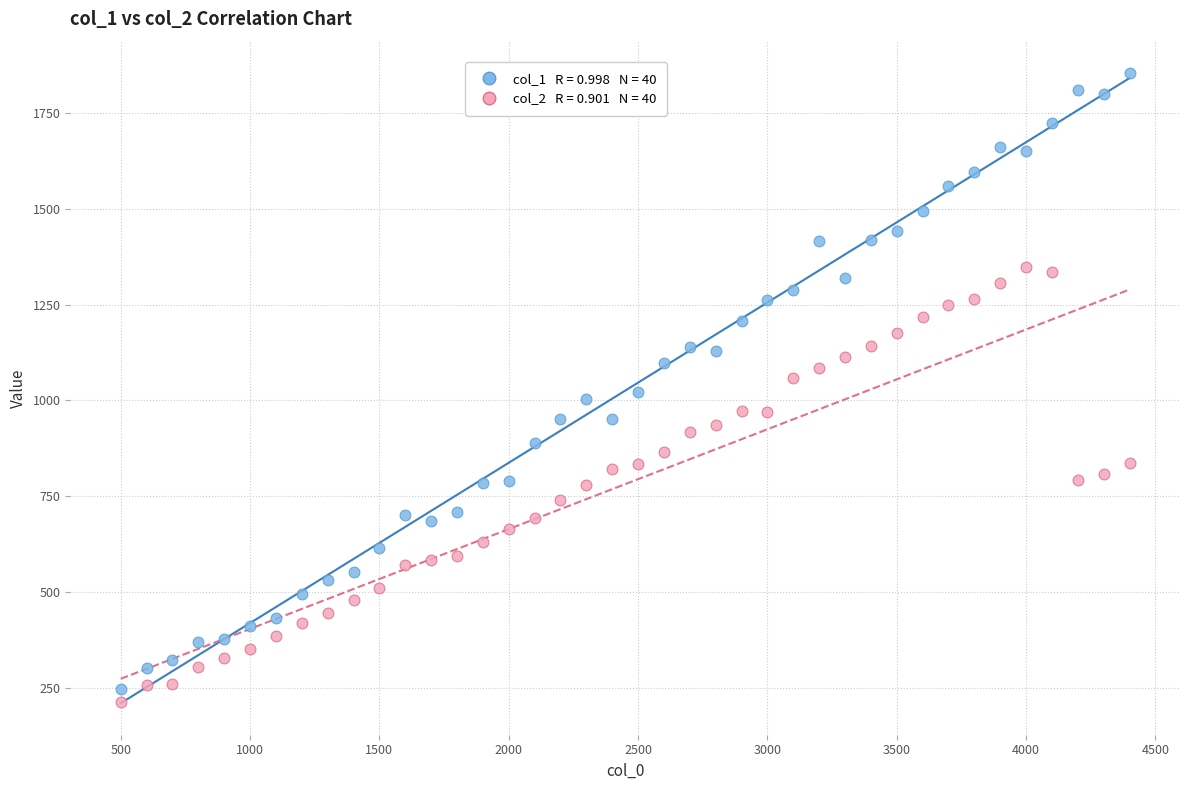

Across all data points, what is the range of Y values (max minus min)?

1638.9